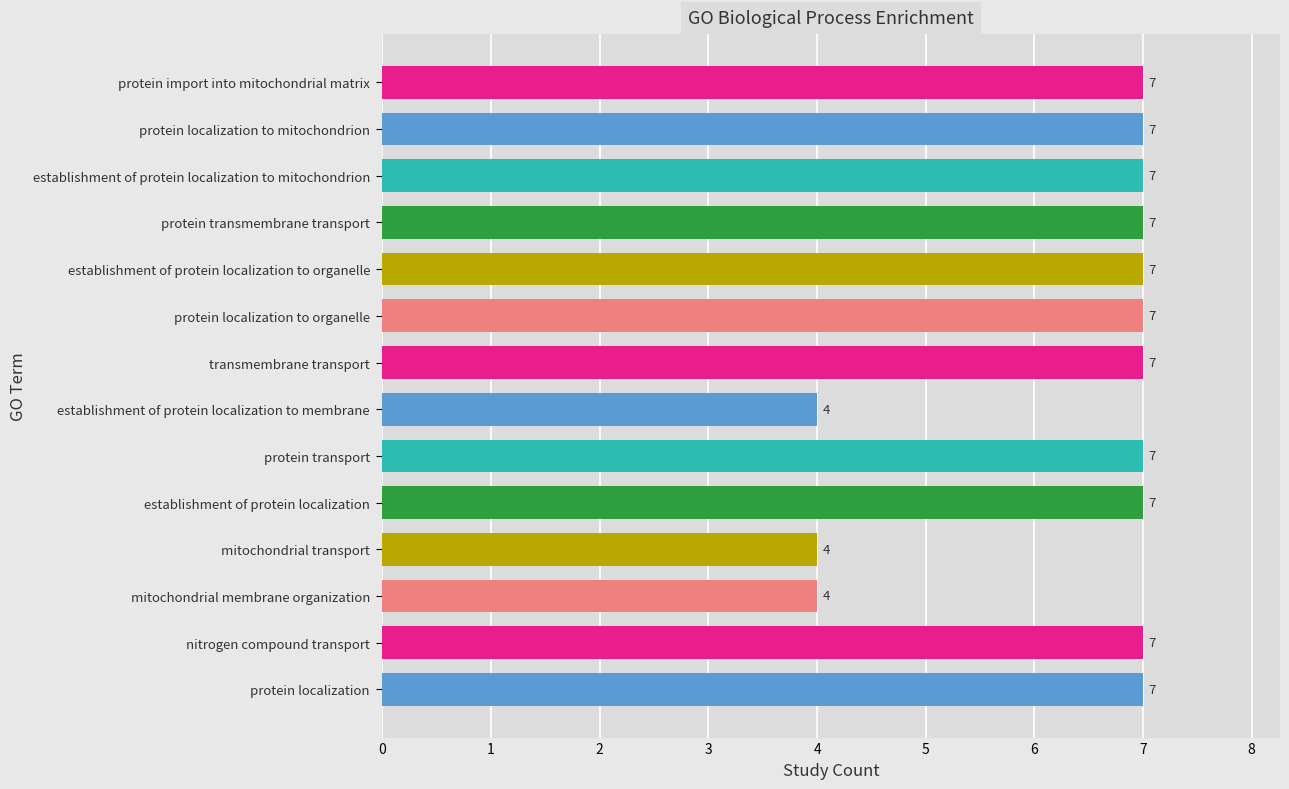

What is the difference between the maximum and second lowest values?

3